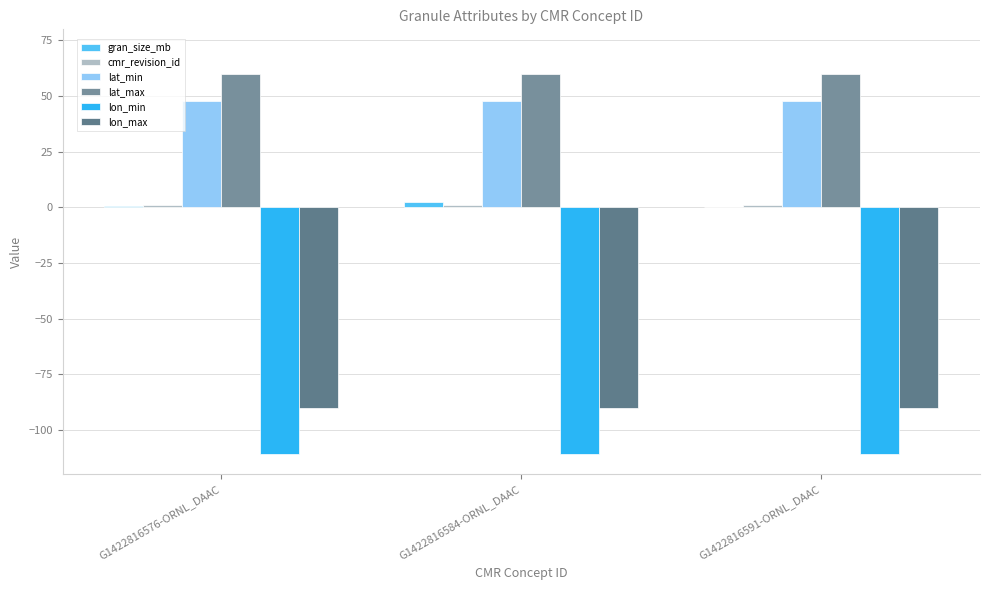

Reading right to left, list all the values displayed in this chart.

gran_size_mb: 0.0	2.3	0.6
cmr_revision_id: 1.0	1.0	1.0
lat_min: 48.0	48.0	48.0
lat_max: 60.0	60.0	60.0
lon_min: -111.0	-111.0	-111.0
lon_max: -90.0	-90.0	-90.0